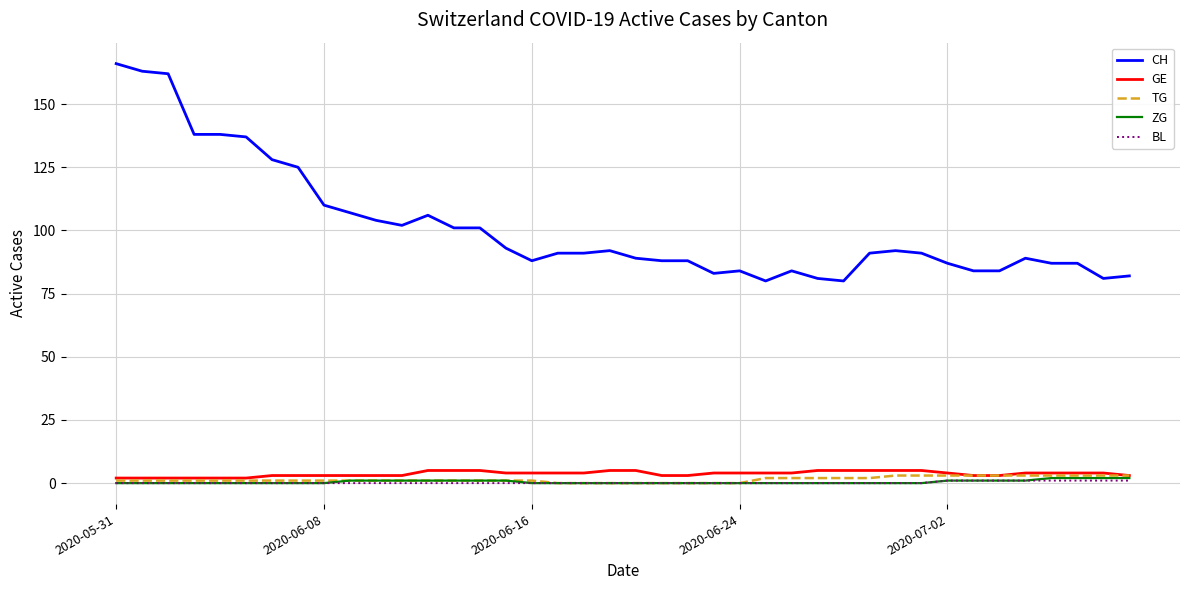

True or false: CH and BL intersect in this chart.

False